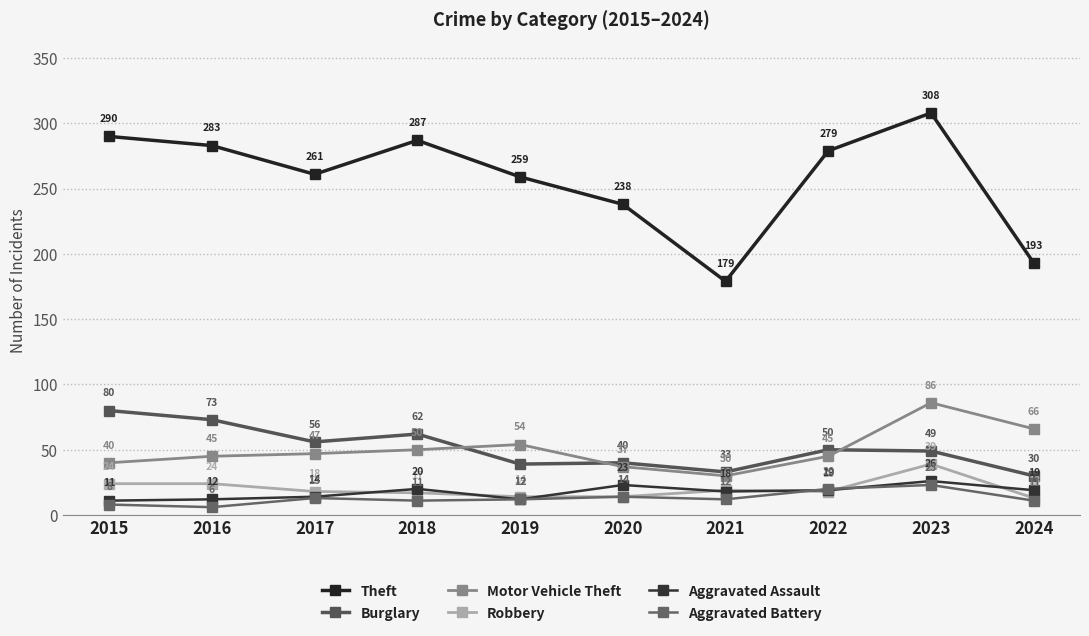

True or false: Aggravated Assault and Burglary cross at least once.

False